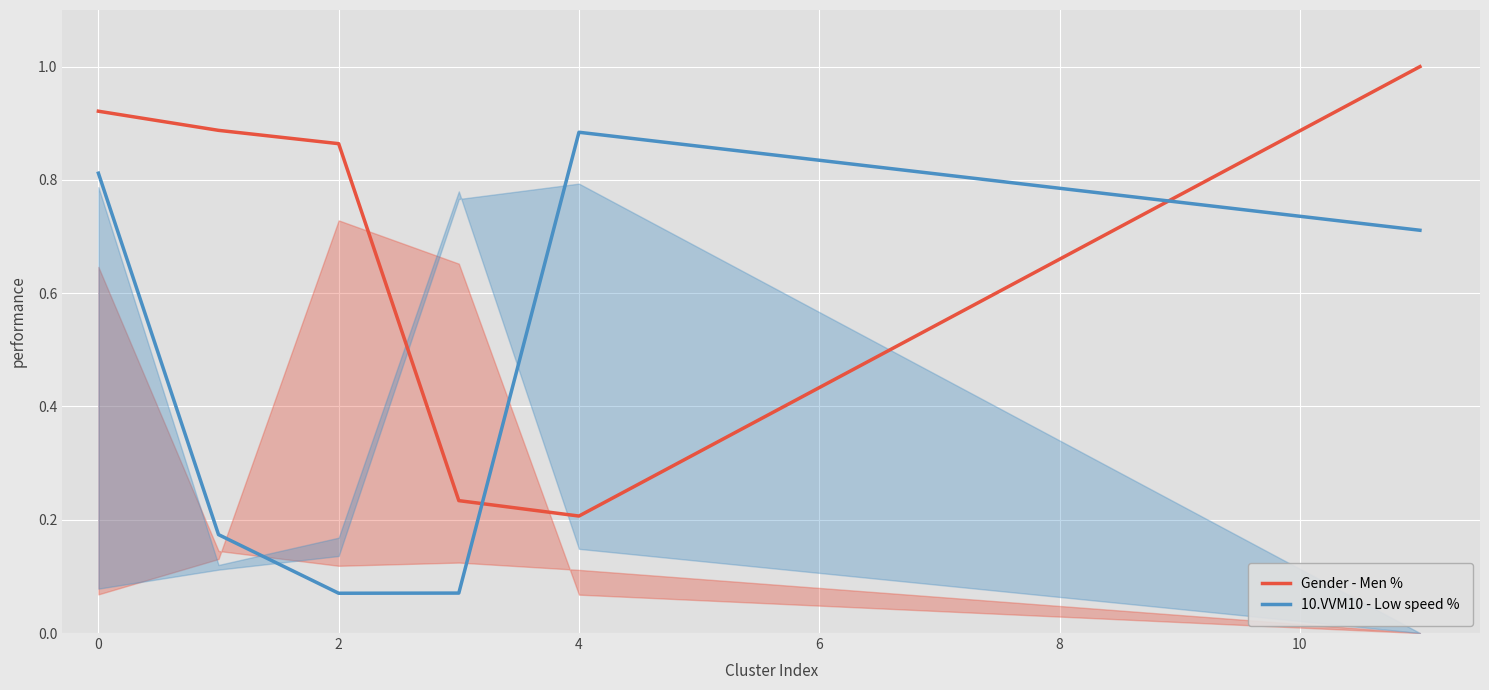

Where is the first local maximum for 10.VVM10 - Low speed %?

4